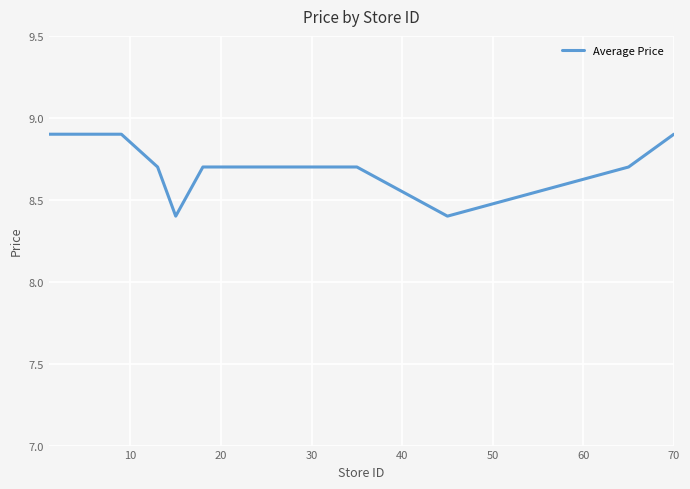

Count the number of categories in the chart.

14